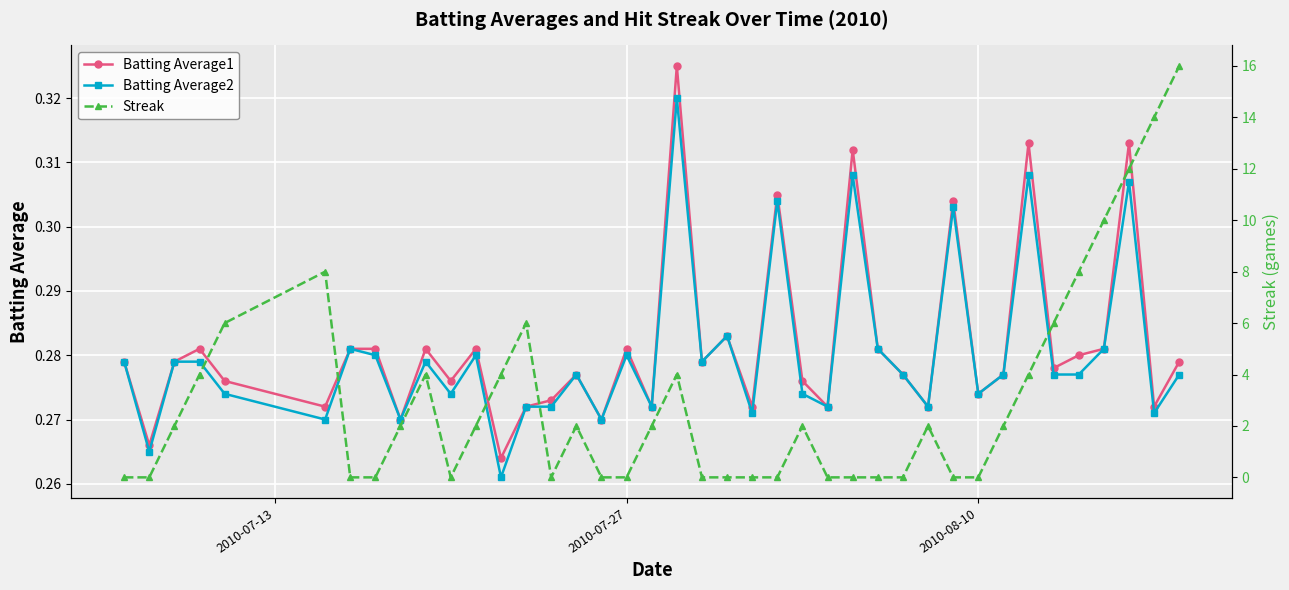

True or false: Batting Average1 has more than 1 points higher than both neighbors.

True